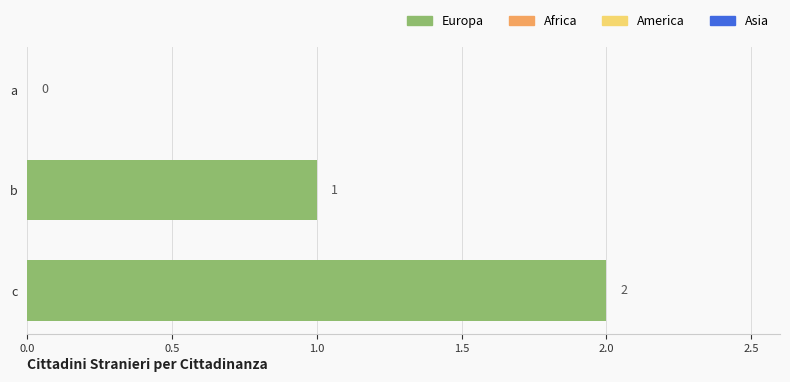

Where is the data nearest to the value 1?

b